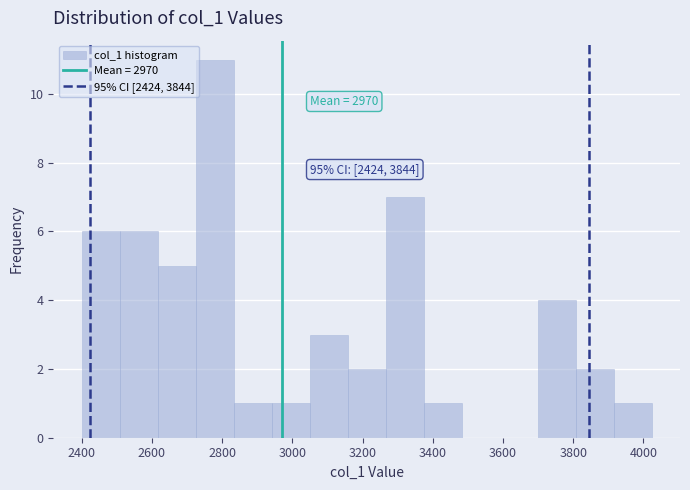

Over which range of the x-axis is the bar tallest?

2720 to 2840